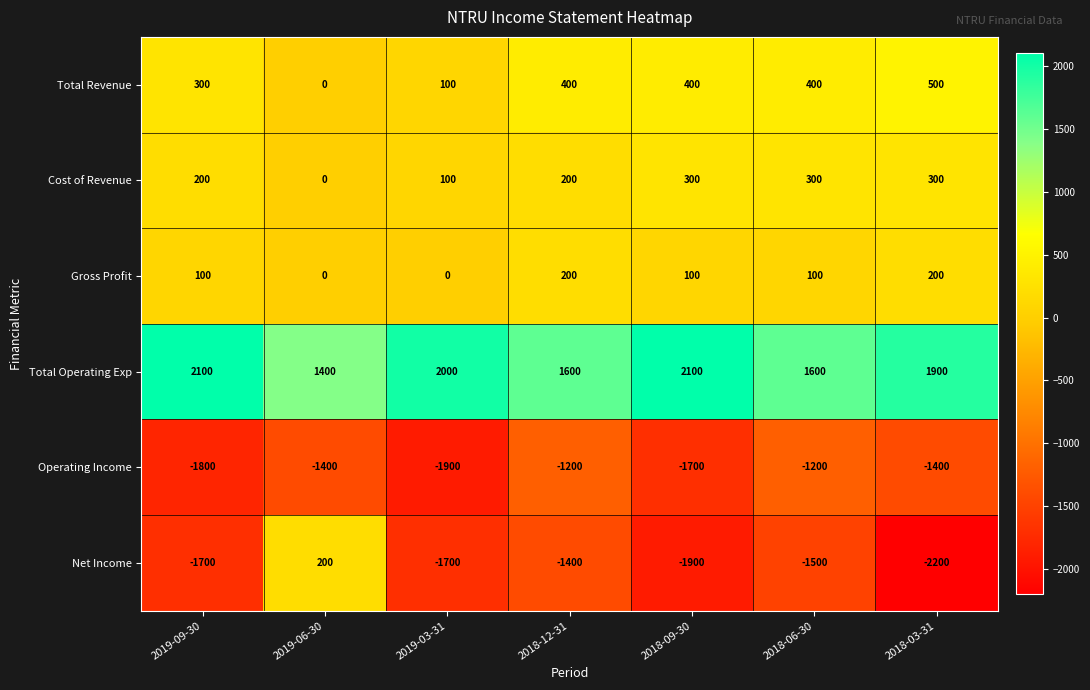

What is the difference between the maximum and minimum values in the Cost of Revenue series?

300